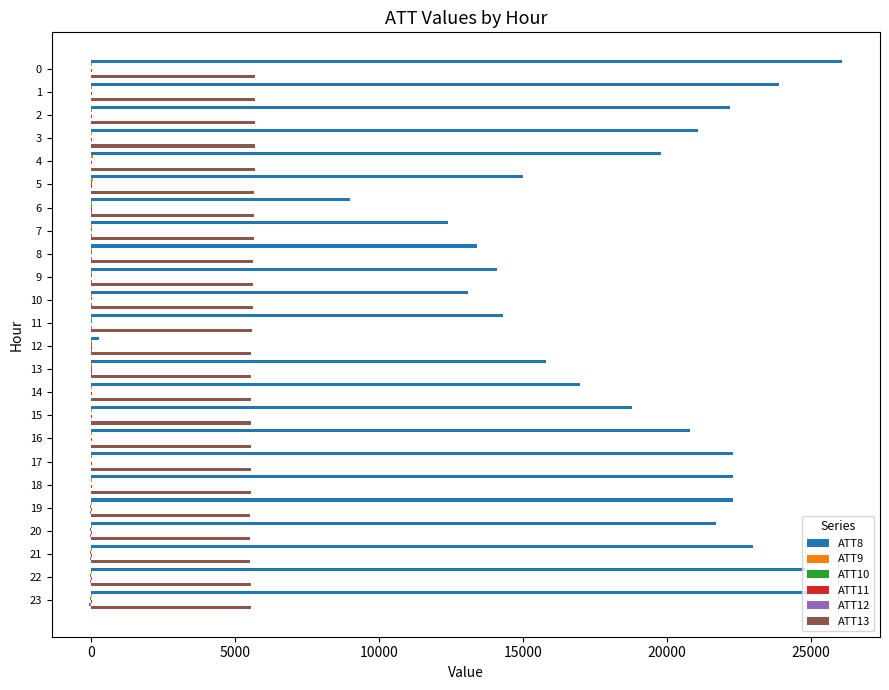

Which series has the largest total across all categories?

ATT8